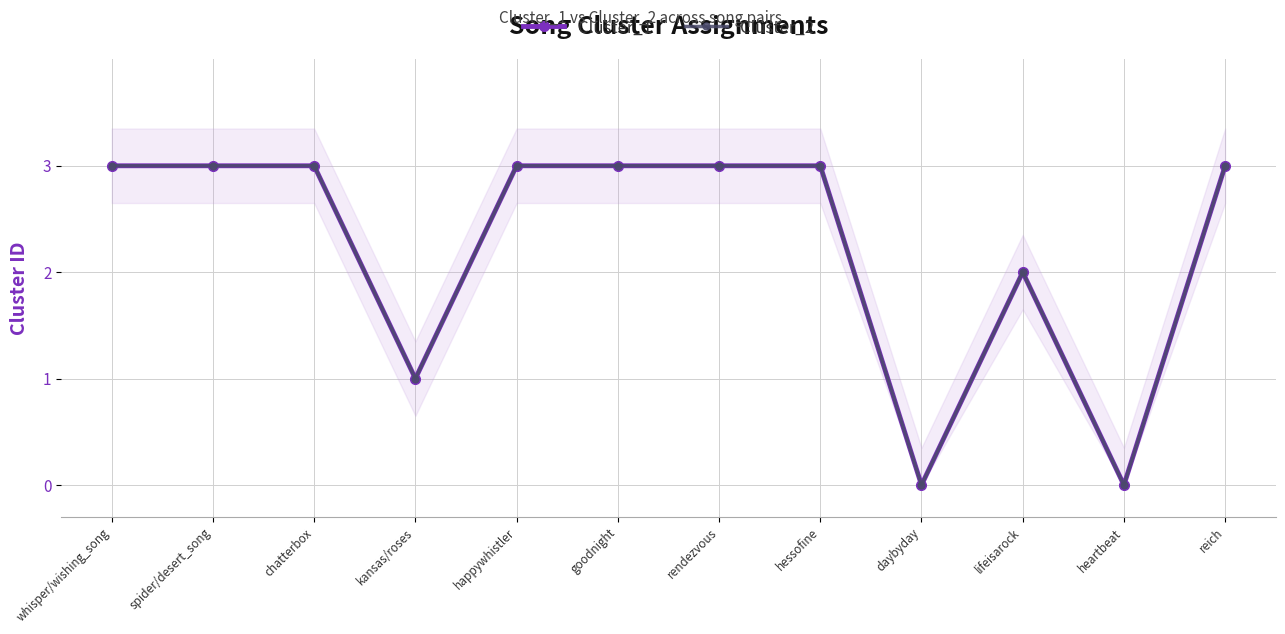

What is the value of the Cluster_1 point at the 3rd from the left?

3